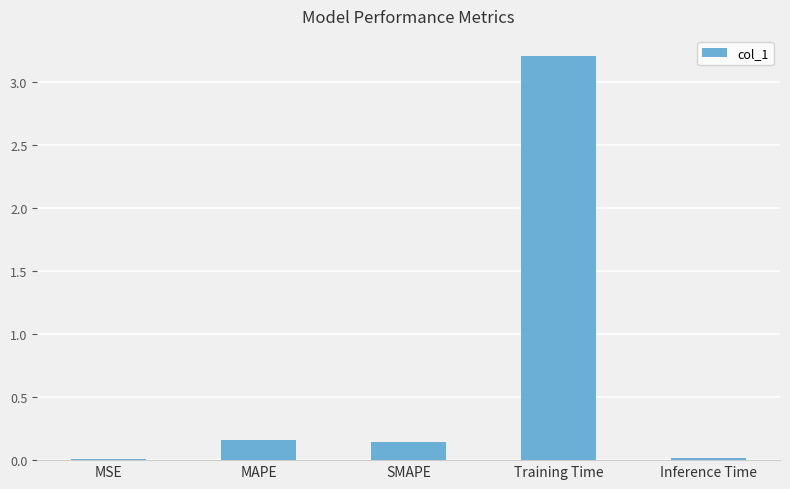

True or false: the data shows 0.0 at Inference Time.

True